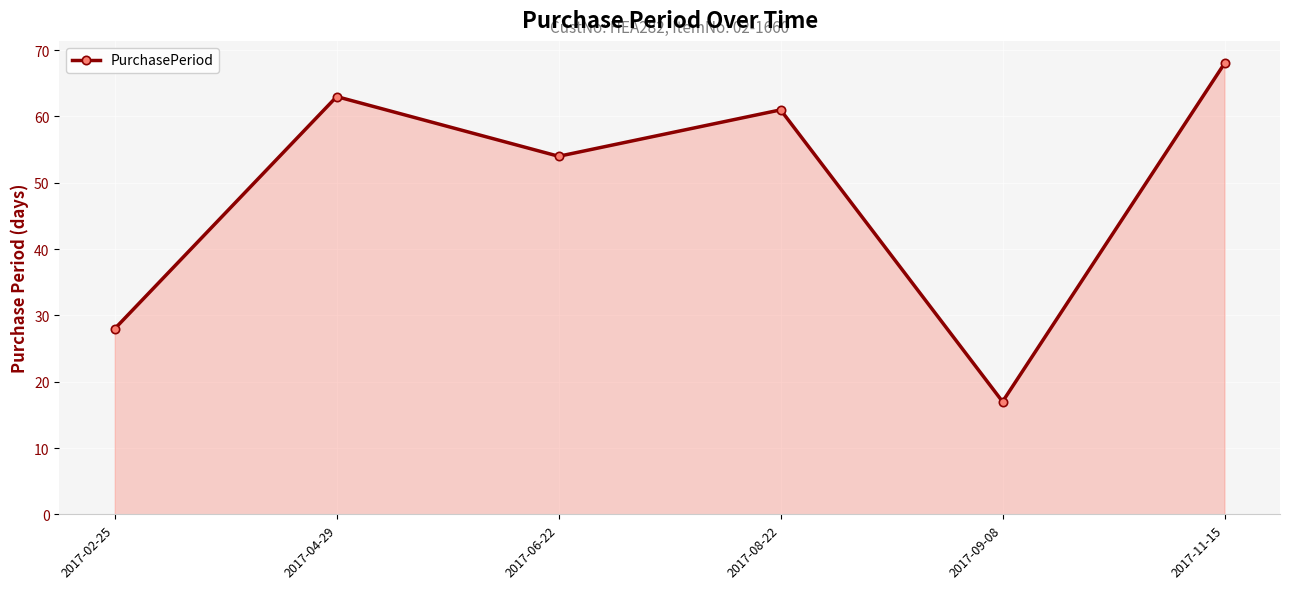

What is the sum of all values?

291